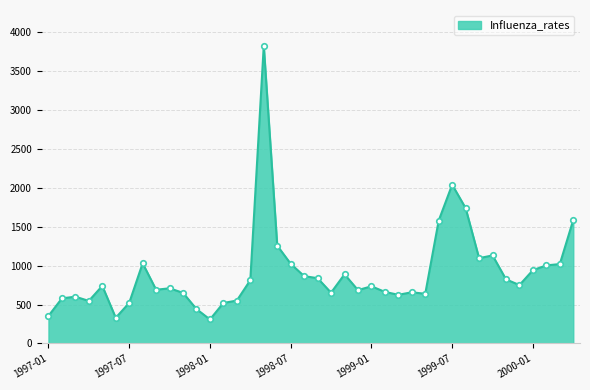

What is the minimum value shown in the chart?

308.7